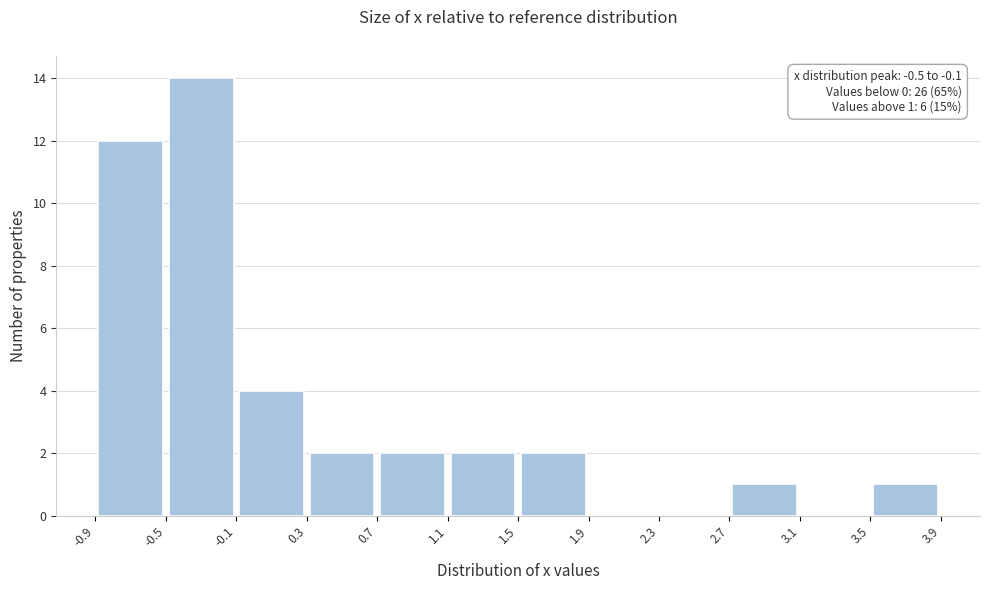

Over which range of the x-axis is the bar tallest?

-0.5 to -0.1